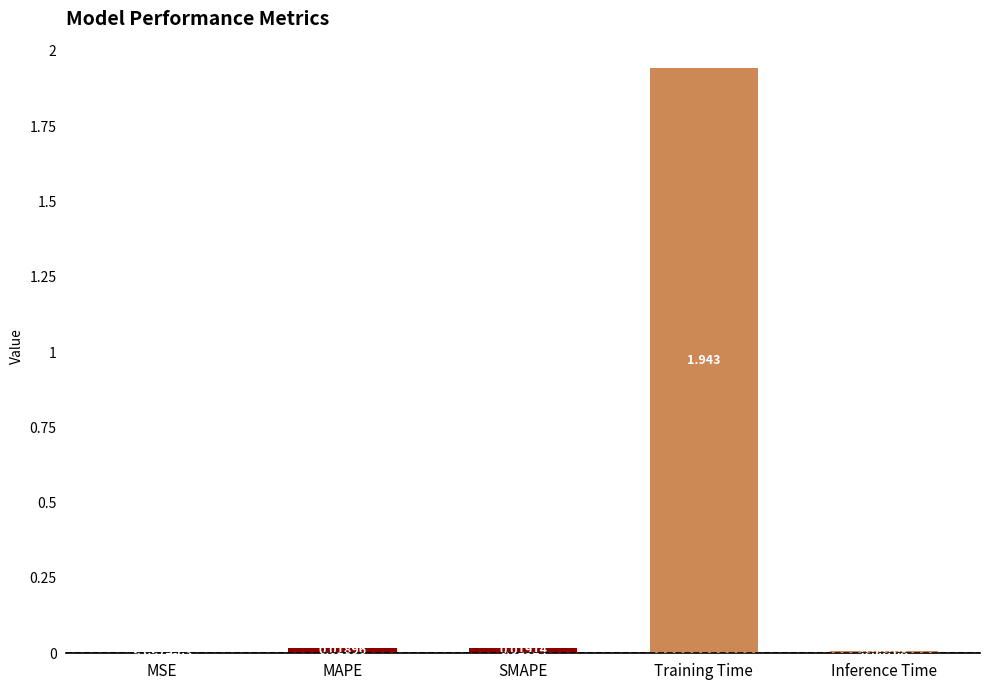

Between MAPE and MSE, which is larger?

MAPE